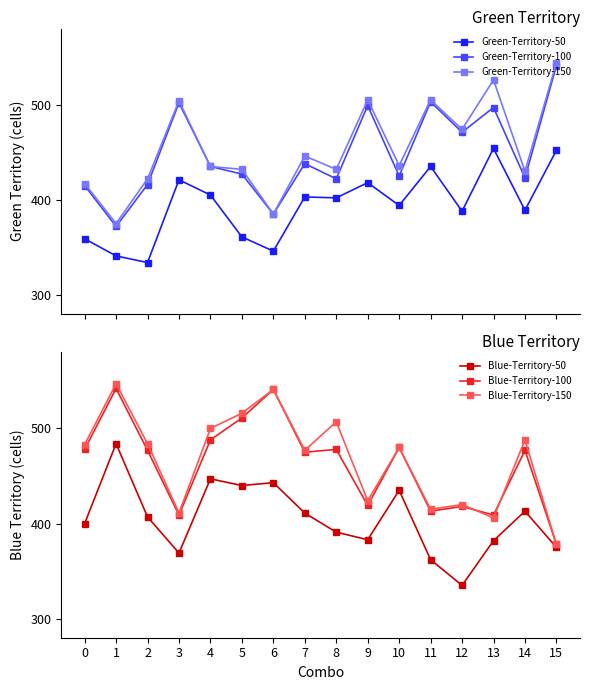

Where is the first local maximum for Blue-Territory-150?

1